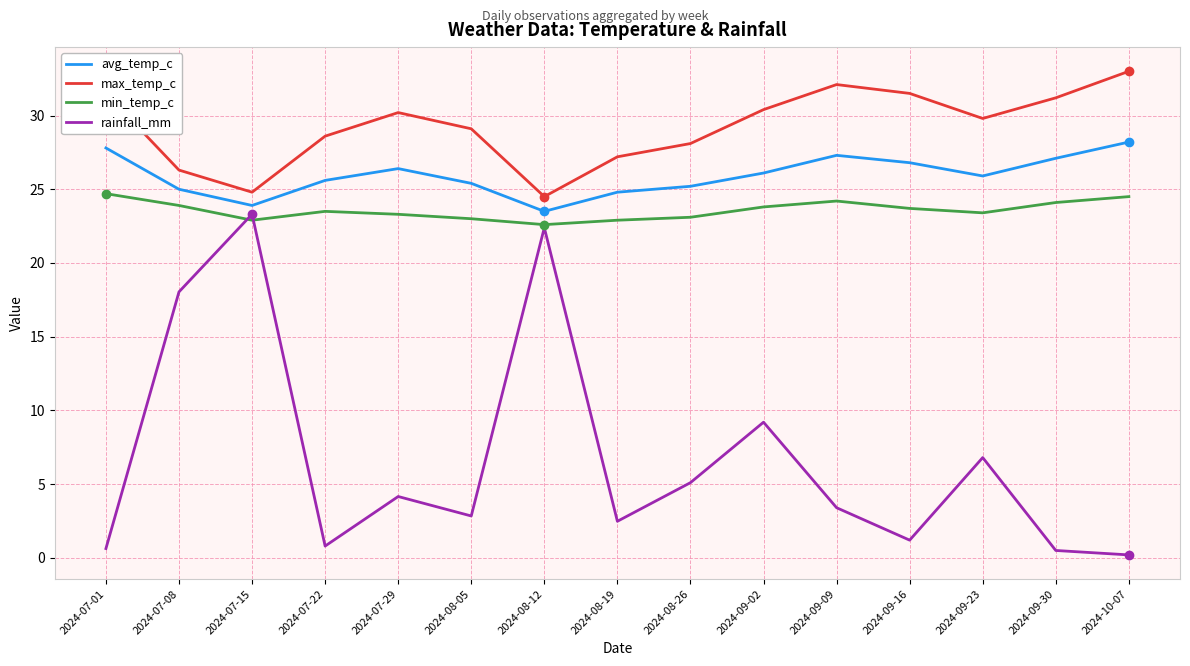

What position from the right is 2024-08-12?

9